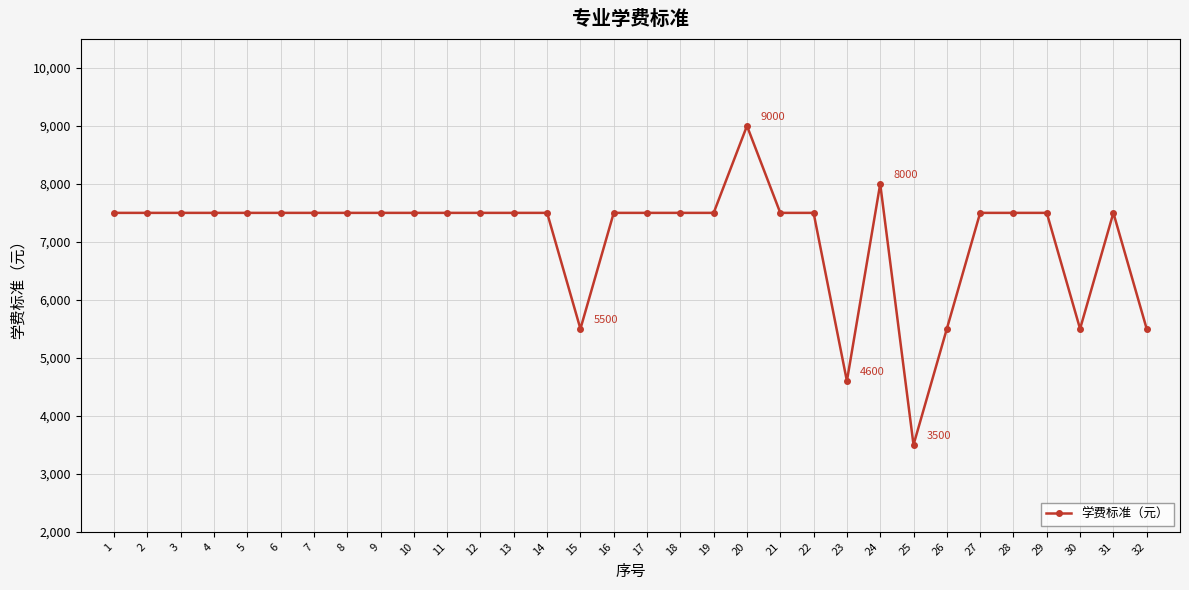

What is the difference between the second highest and second lowest values?

3400